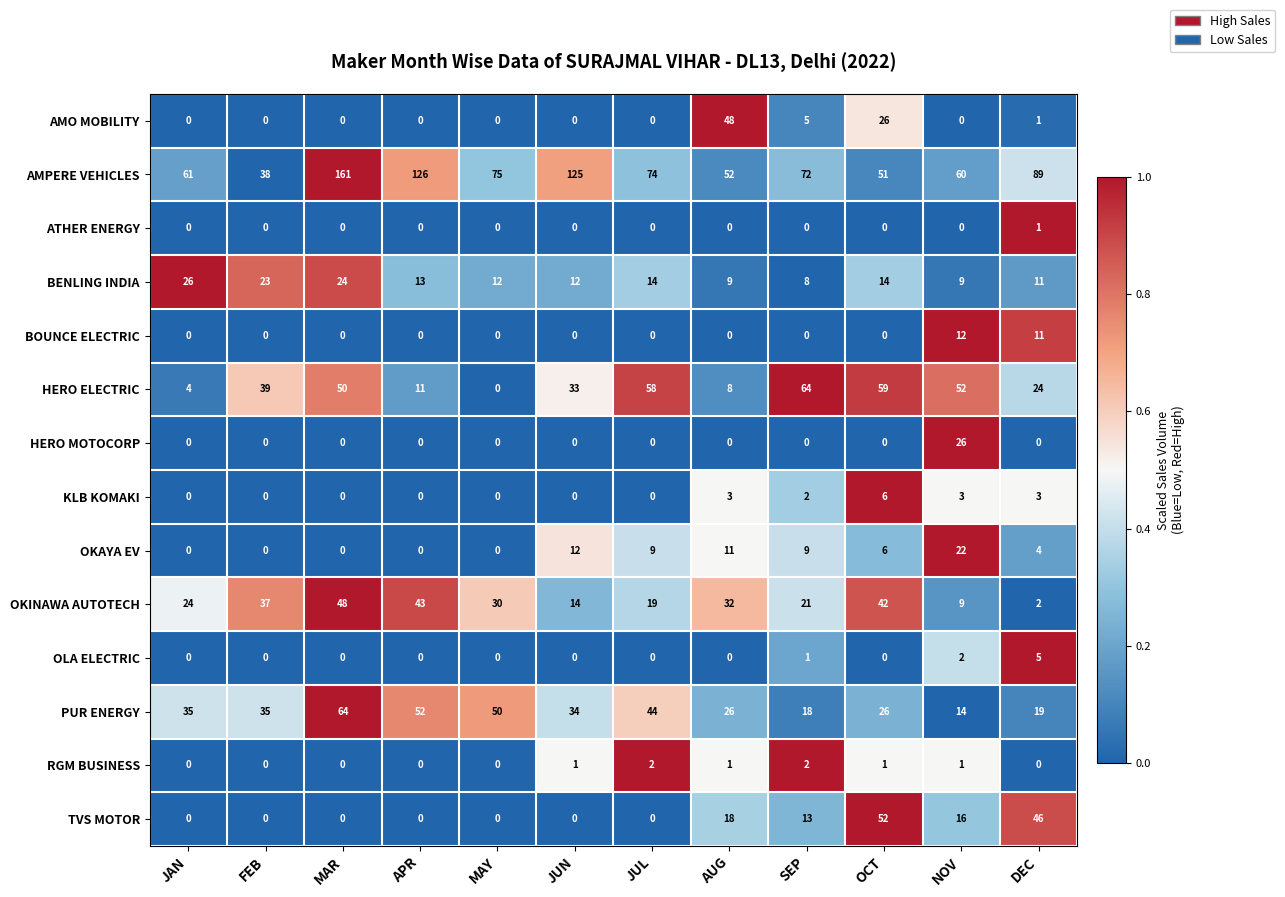

What is the spread (max minus min) of values at MAR?

161